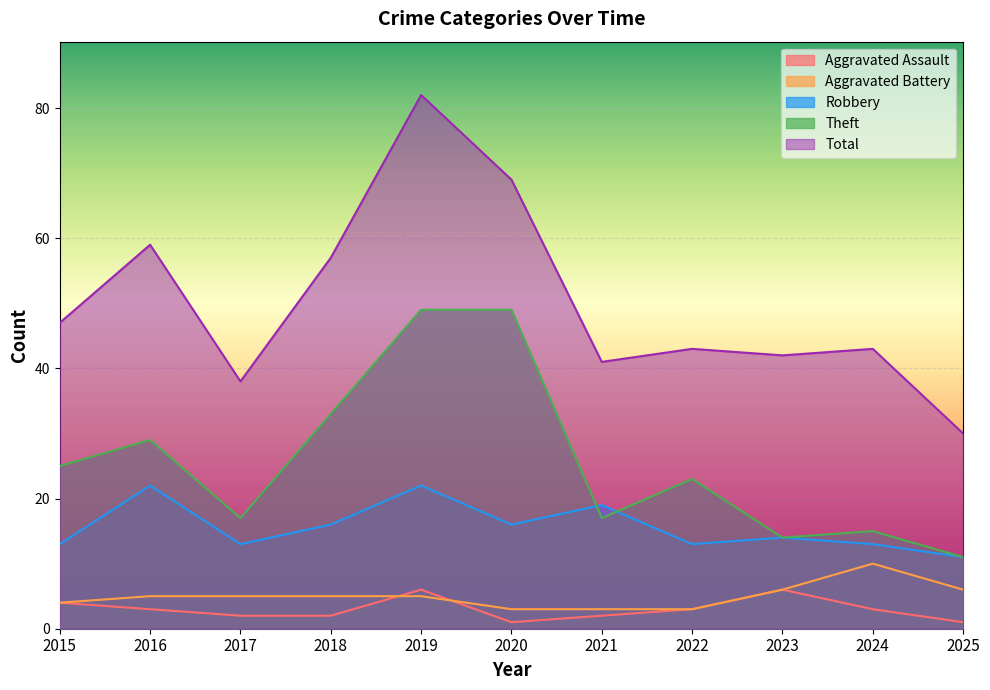

The value of Aggravated Assault at 2023 is 11. True or false?

False